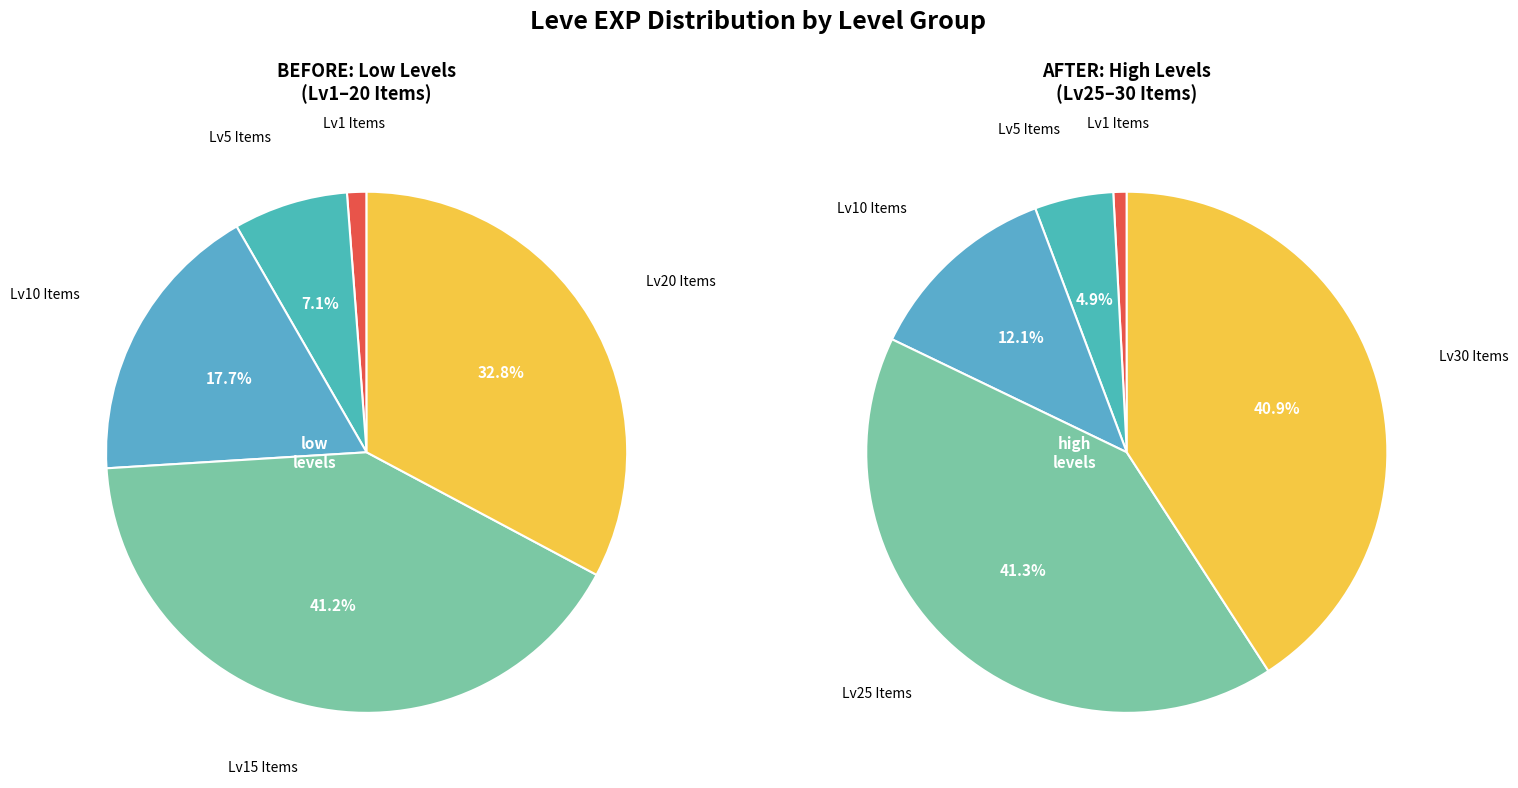

True or false: Bat Fang Needle accounts for 8% of the total.

False